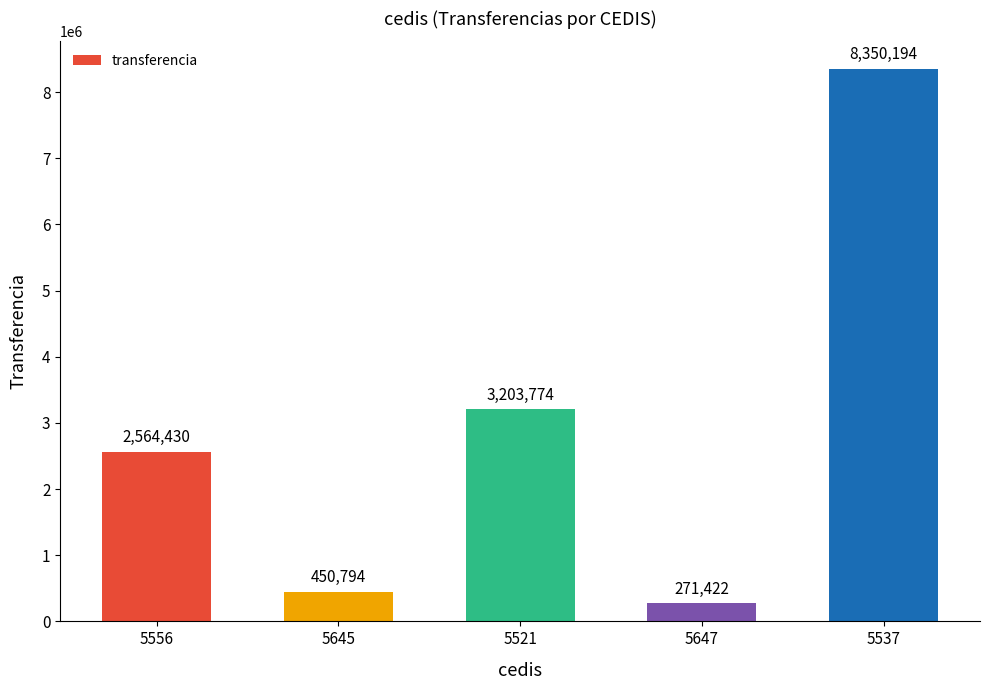

Between 5556 and 5537, which is larger?

5537